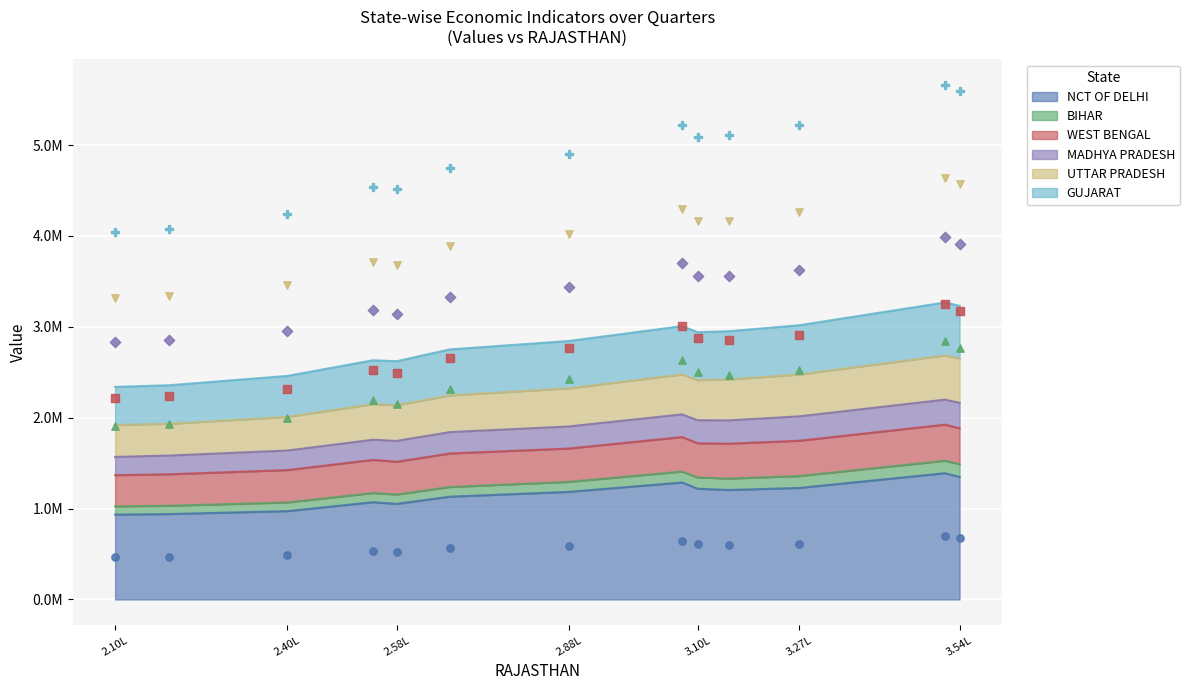

At how many categories does at least one series exceed 5051981?

6